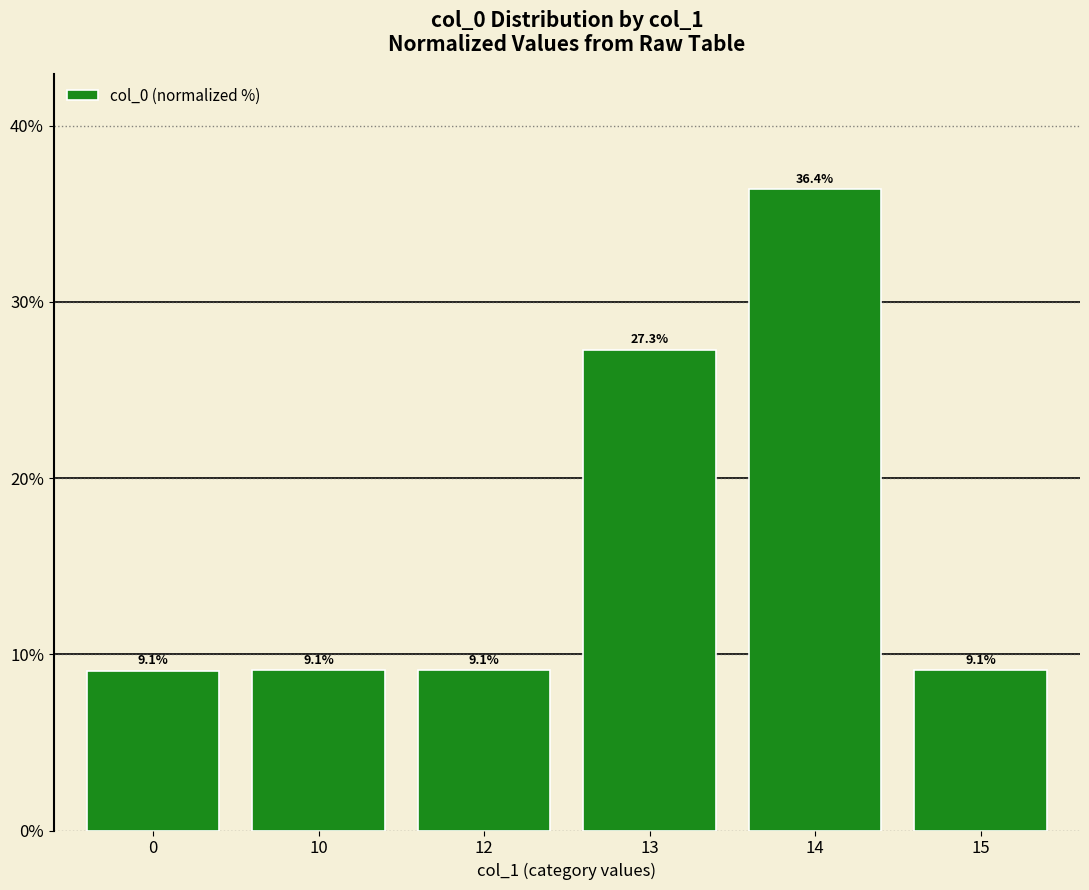

True or false: the data shows 9.1 at 10.

True